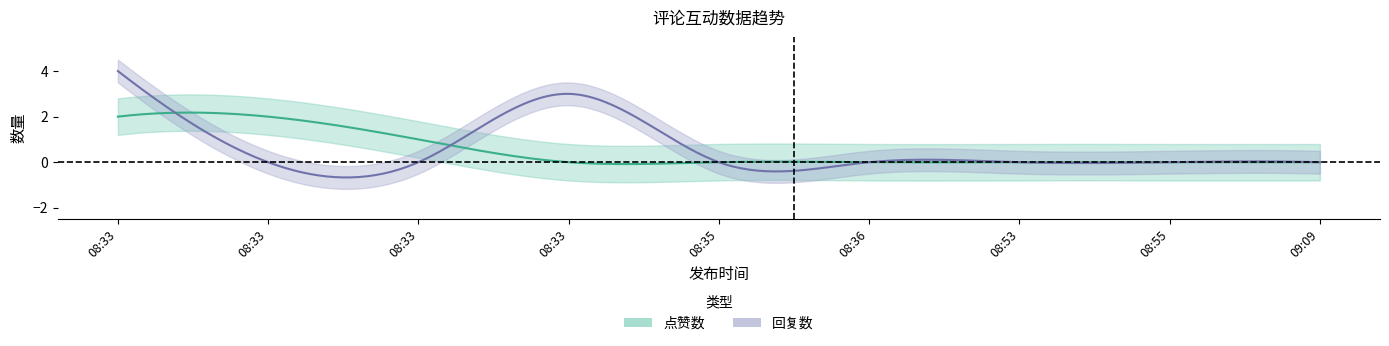

Which series has the widest spread of values?

回复数